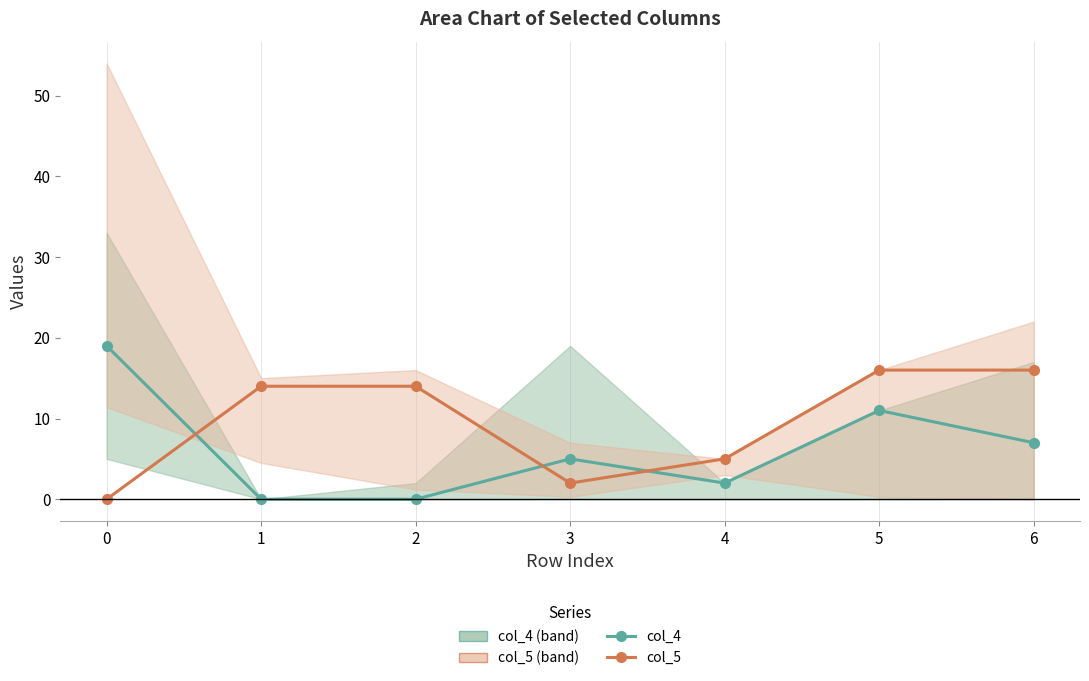

True or false: col_5 center and col_4 center intersect in this chart.

True